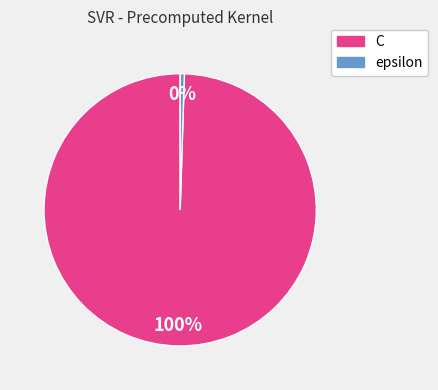

Between epsilon and C, which is larger?

C